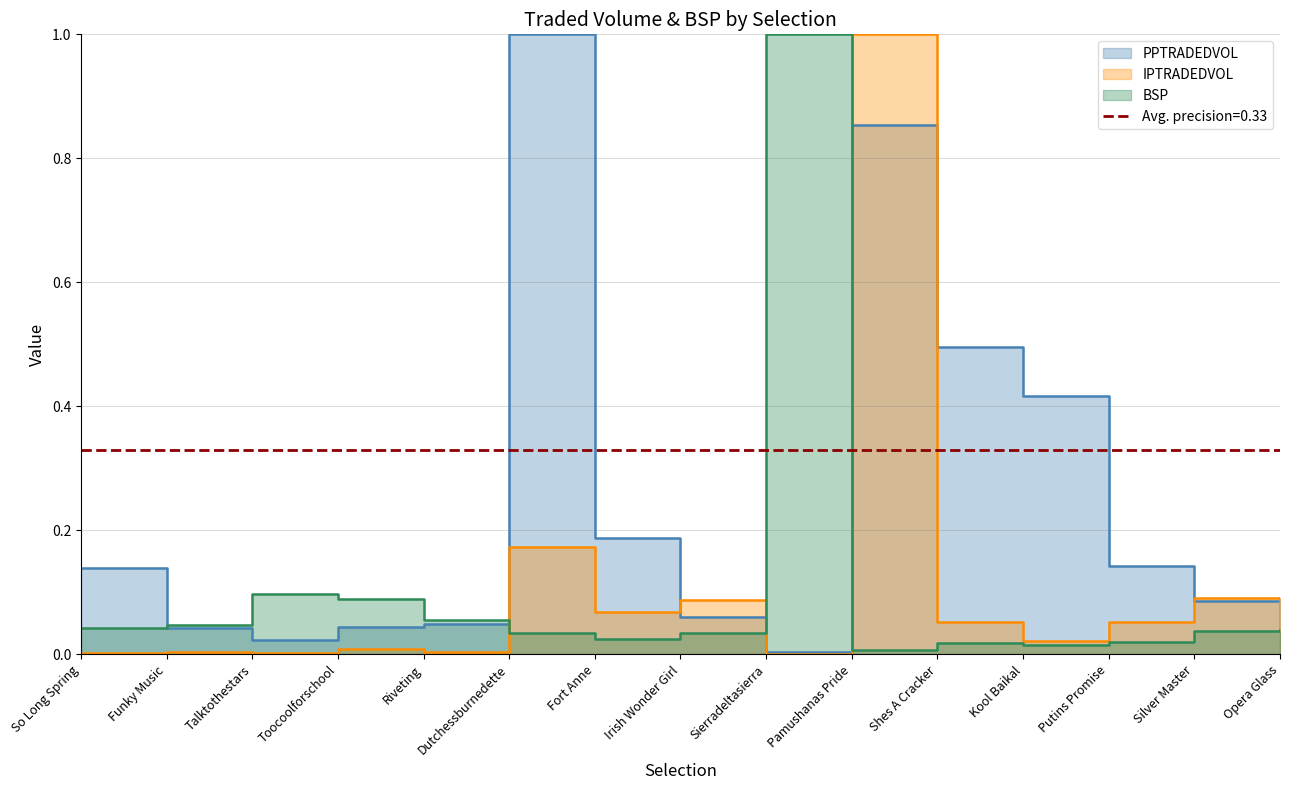

Does the chart display data point markers on the line(s)?

No